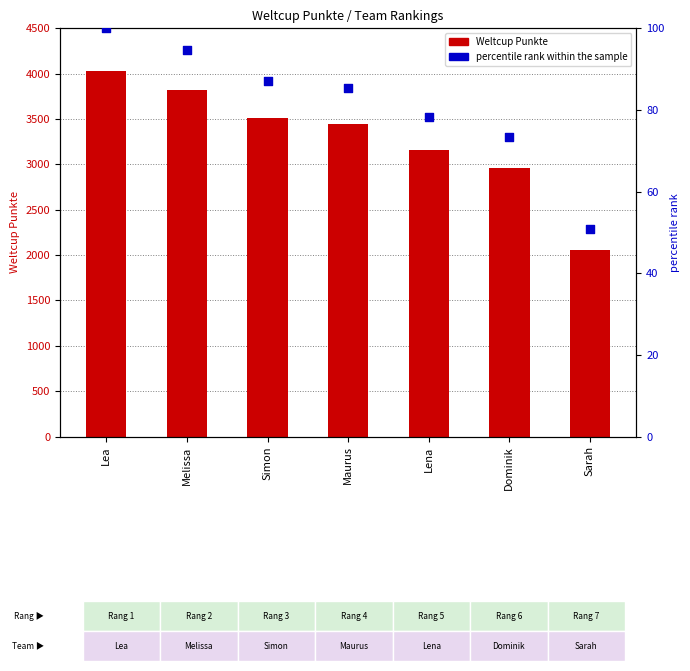

Which series reaches the minimum Y coordinate?

percentile rank within the sample